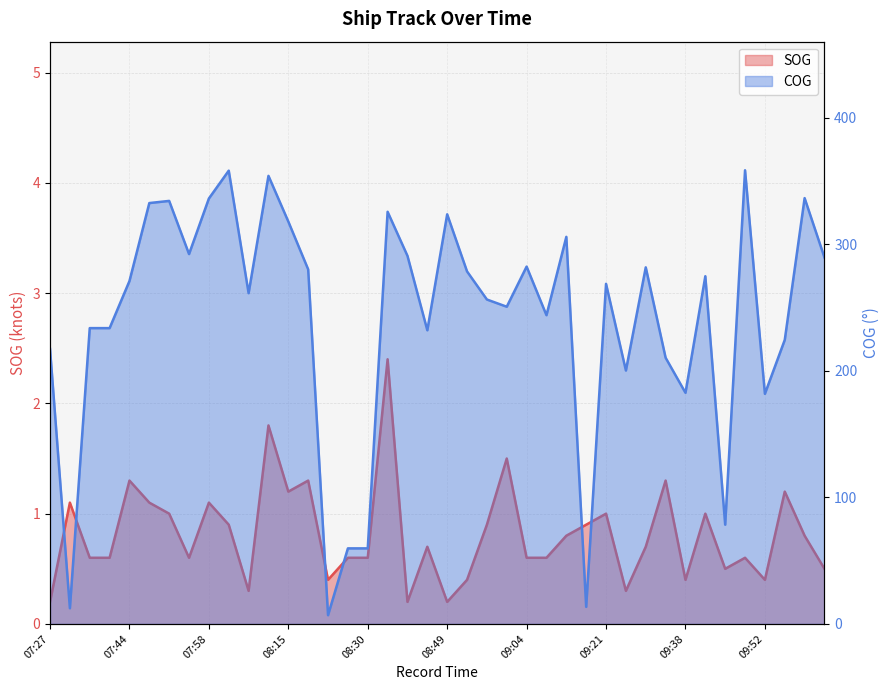

Where is the first local minimum for SOG?

07:56